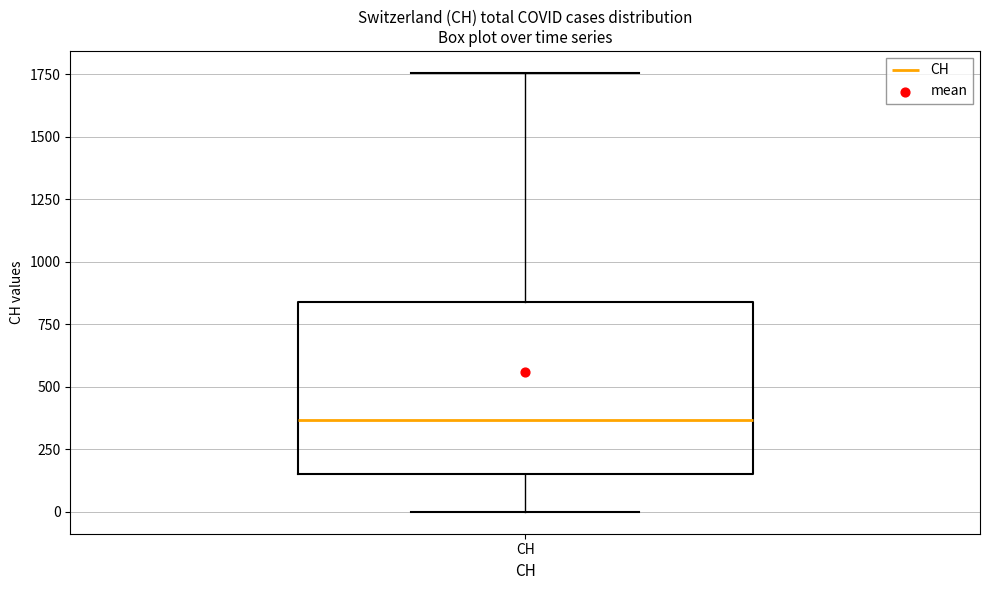

Transcribe this box plot: give where the median line is, the range the box spans, and where the two whiskers end, as read against the y-axis. The values are not printed on the chart, so give them approximately, as read against the axis.

median 350, box 150 to 850, whiskers 0 to 1750